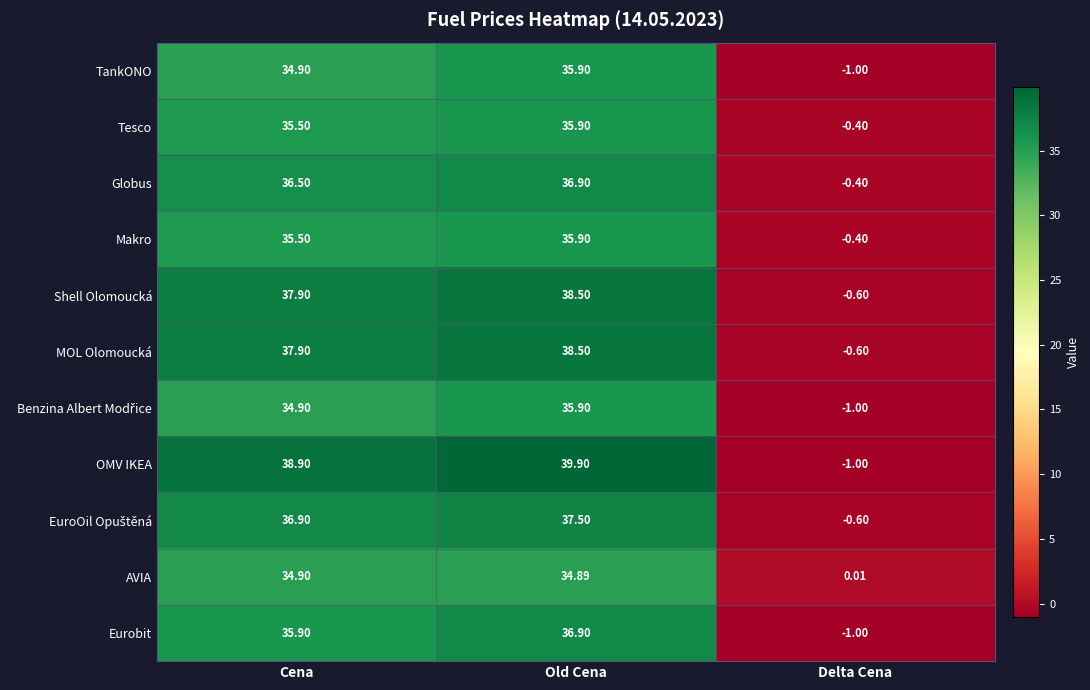

Which series has the largest total across all categories?

OMV IKEA